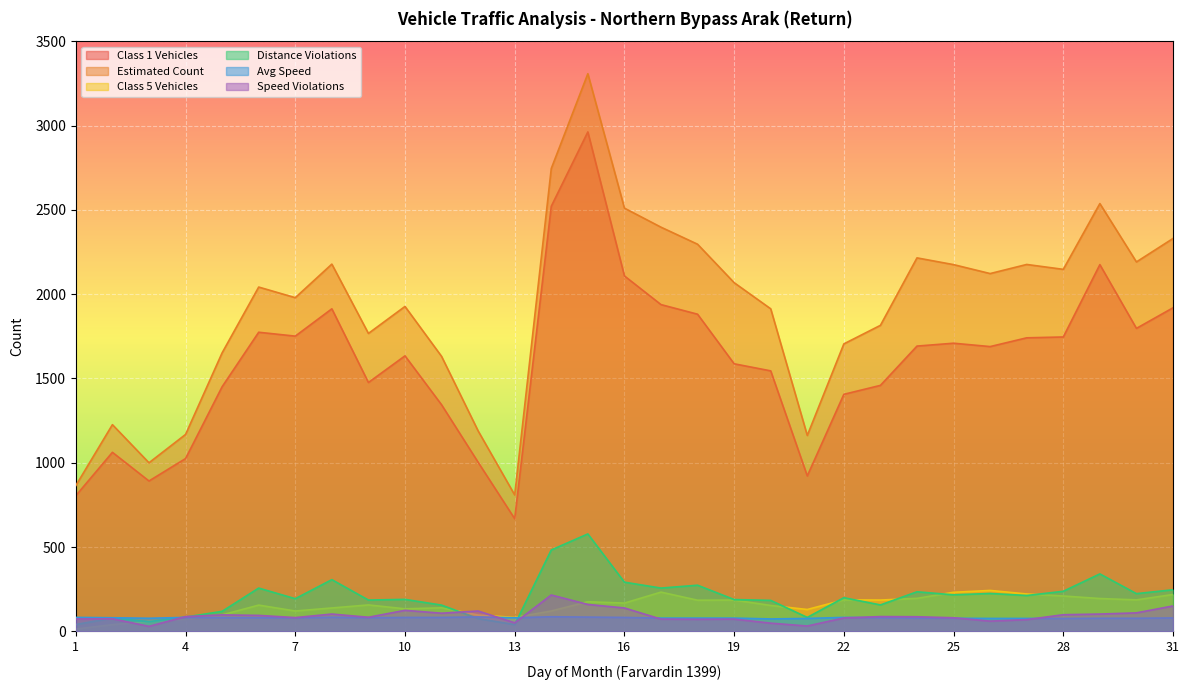

What is the difference between the maximum and second lowest values in the Avg Speed series?

10